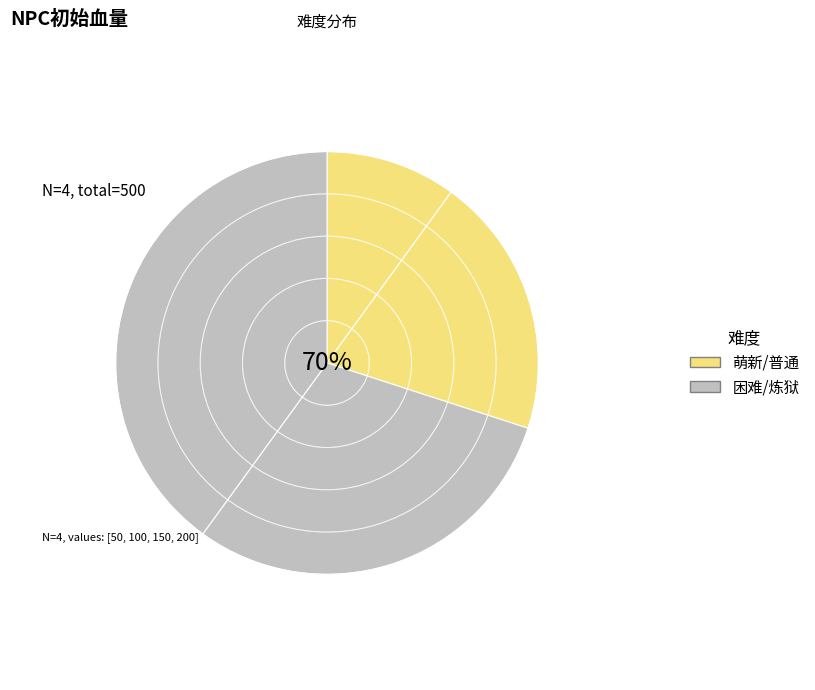

Is it true that 炼狱 is 32% of the pie?

False